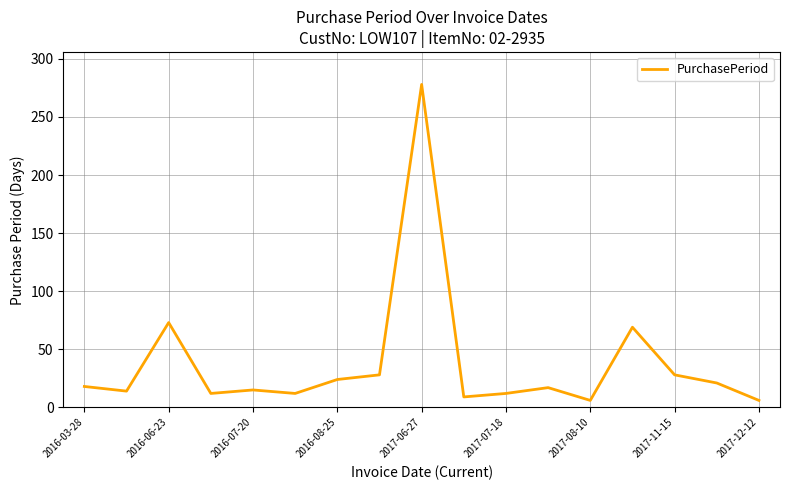

What is the greatest value displayed?

278